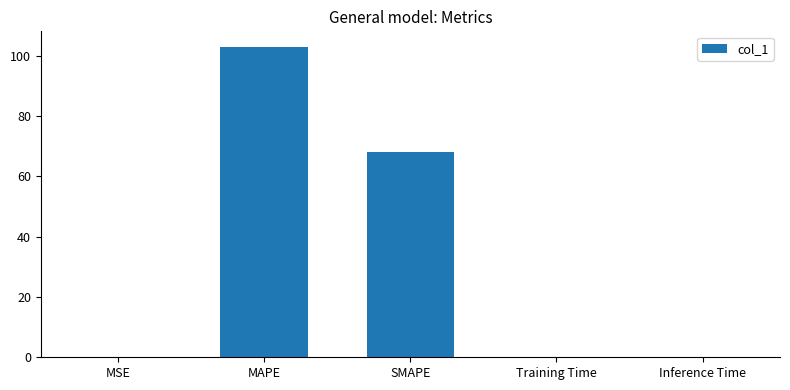

Which has a higher value, SMAPE or Inference Time?

SMAPE